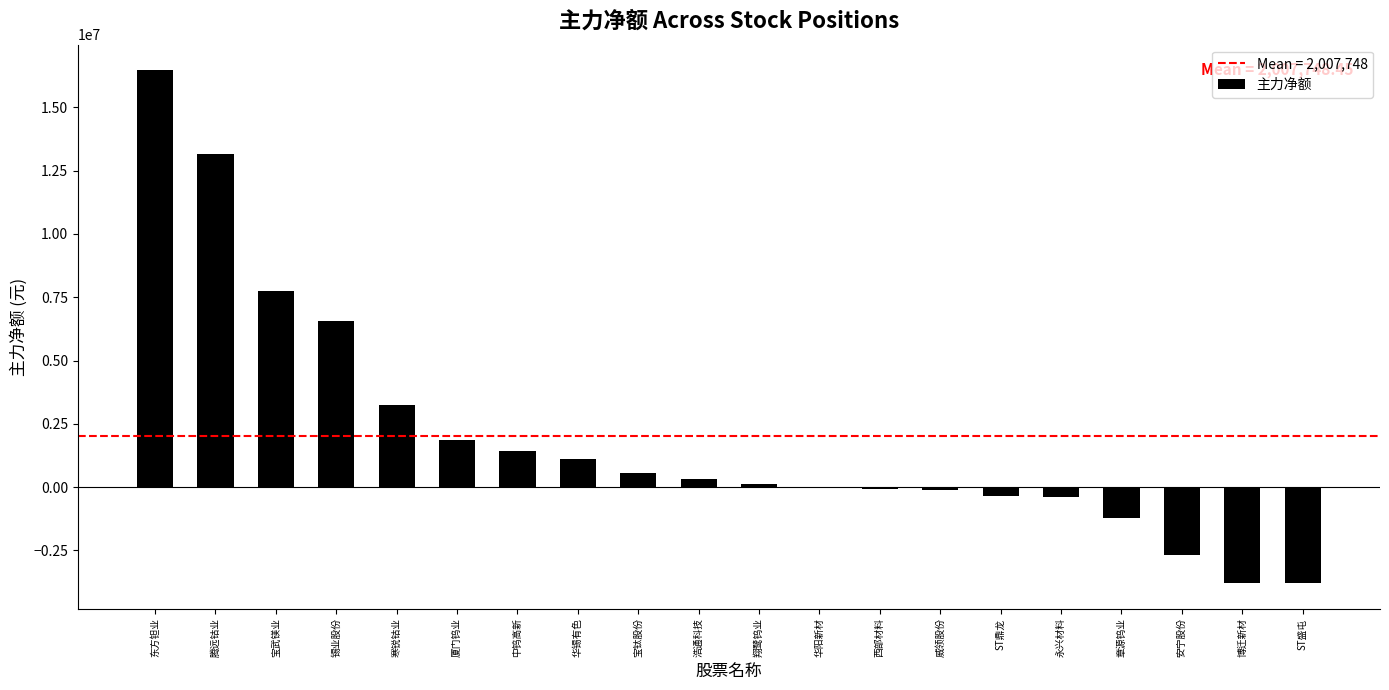

True or false: the data shows 758200 at 寒锐钴业.

False